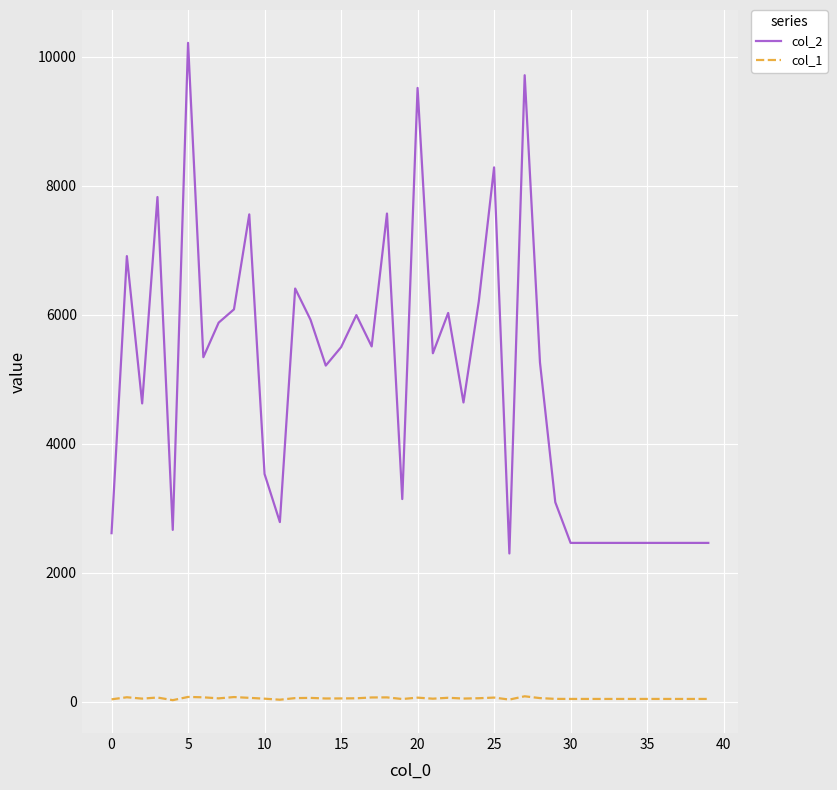

How many values in the col_2 series are below 5261?

20